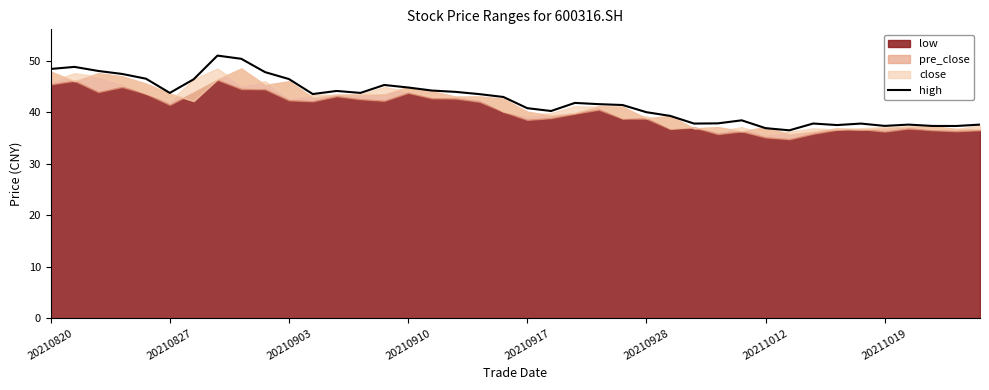

True or false: the data shows 8.5 at 37.

False